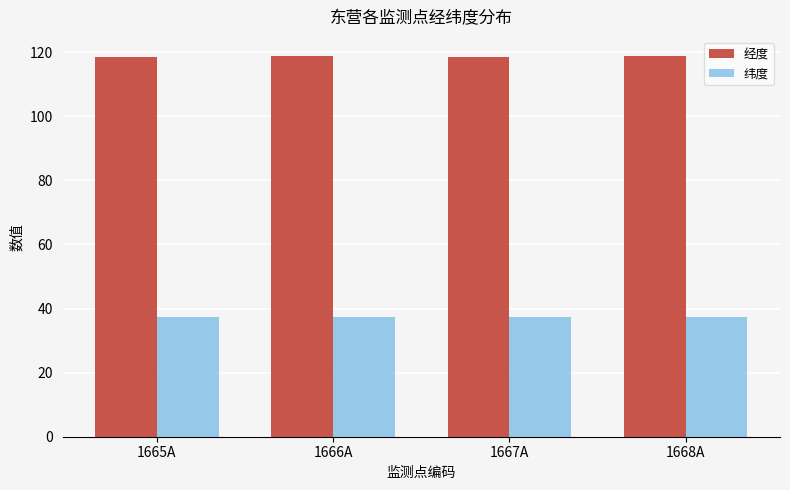

True or false: 经度 has a value of 50.1 at 1666A.

False